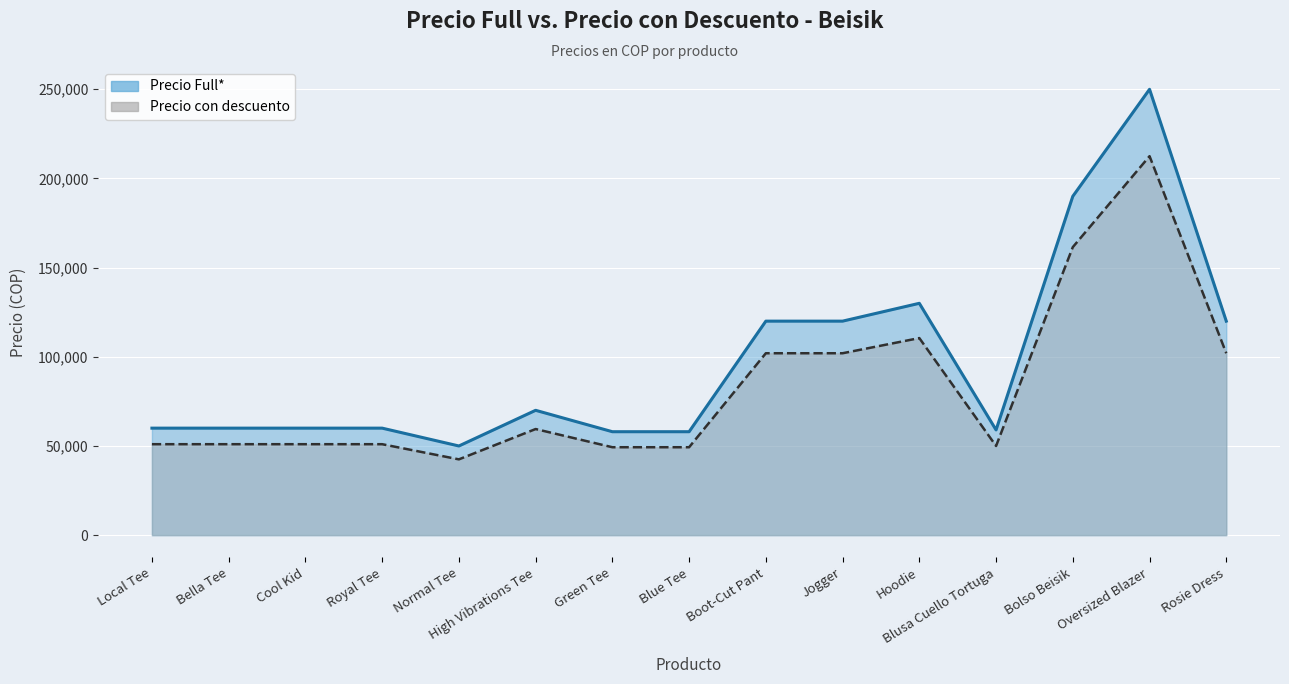

What is the sum of all Precio con descuento values?

1245100